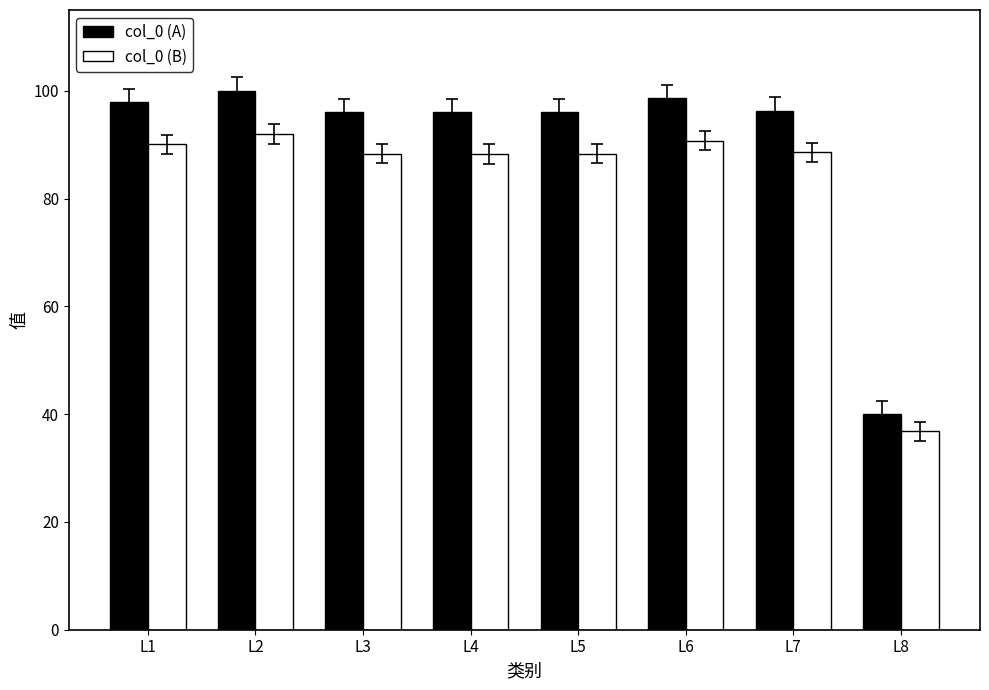

What are all the series names shown in the legend?

col_0 (A), col_0 (B)